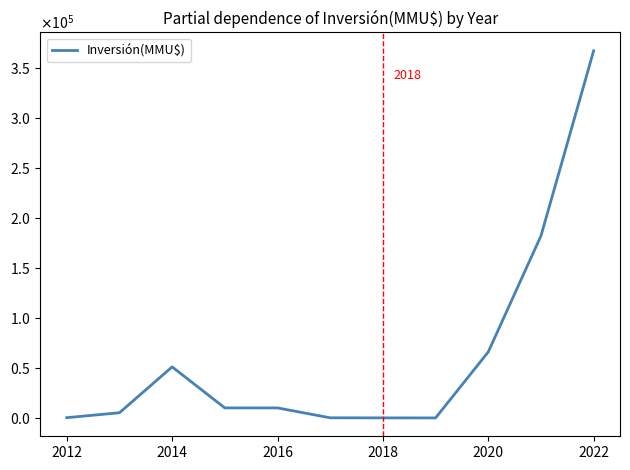

What is the maximum value shown in the chart?

367000